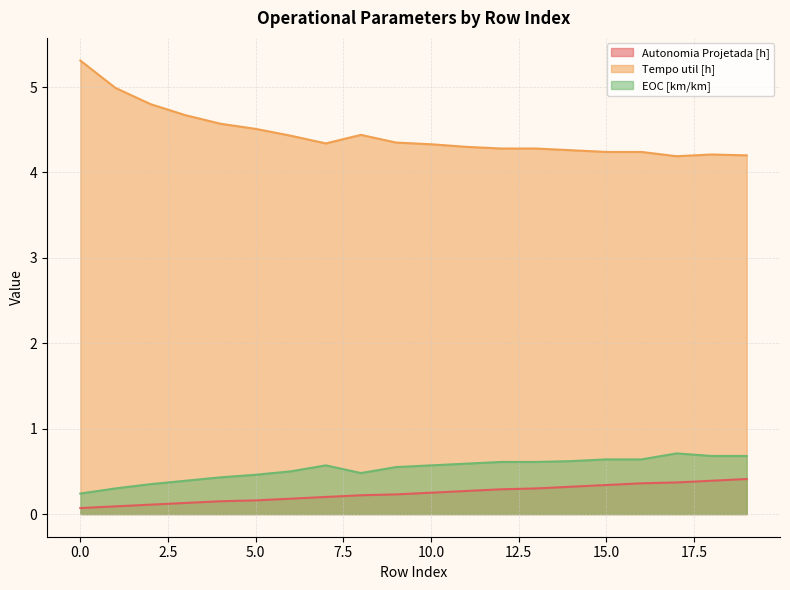

Is the value of EOC [km/km] at 4 greater than the value of Tempo util [h] at 15?

No